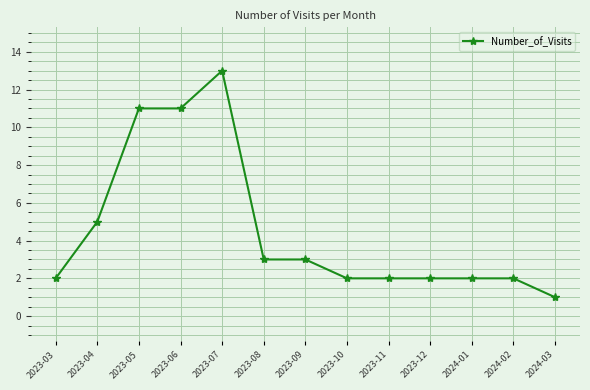

What is the smallest value displayed?

1